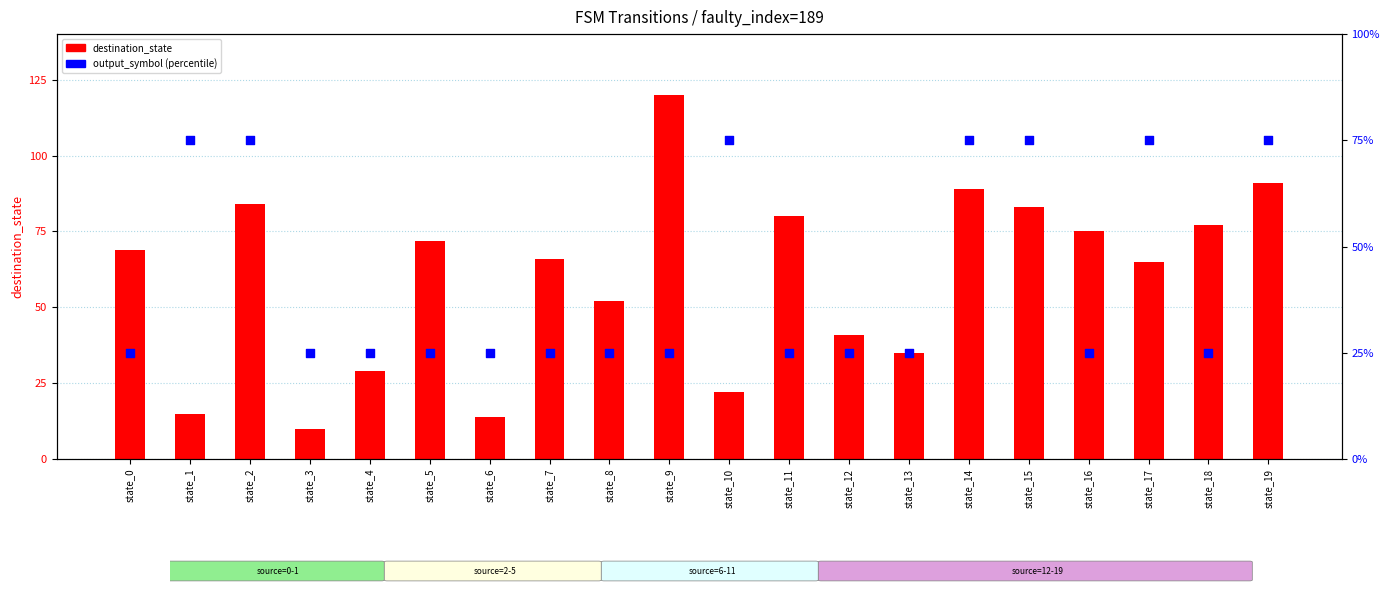

At how many categories does at least one series exceed 82?

5